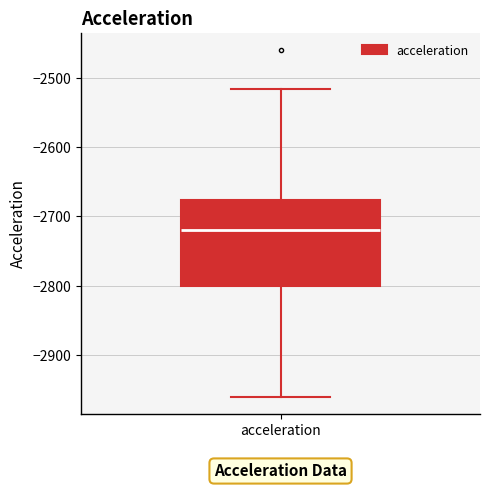

Transcribe this box plot: give where the median line is, the range the box spans, and where the two whiskers end, as read against the y-axis. The values are not printed on the chart, so give them approximately, as read against the axis.

median -2720, box -2800 to -2680, whiskers -2960 to -2520